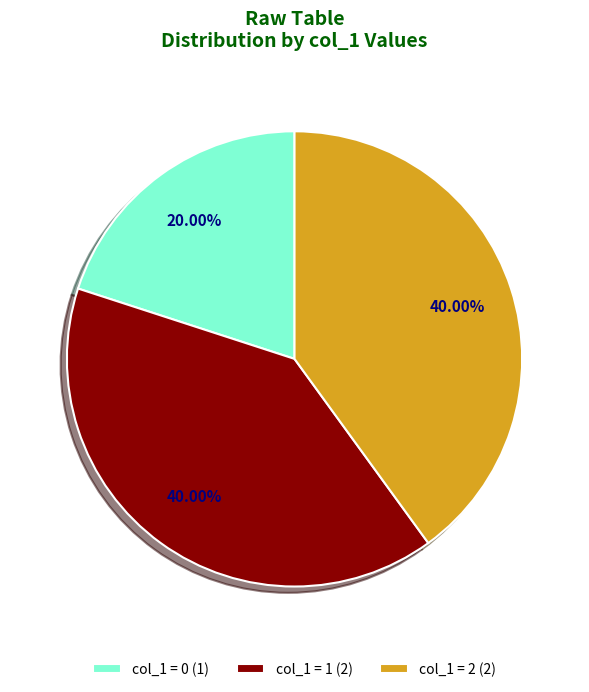

How many segments does this pie chart have?

3